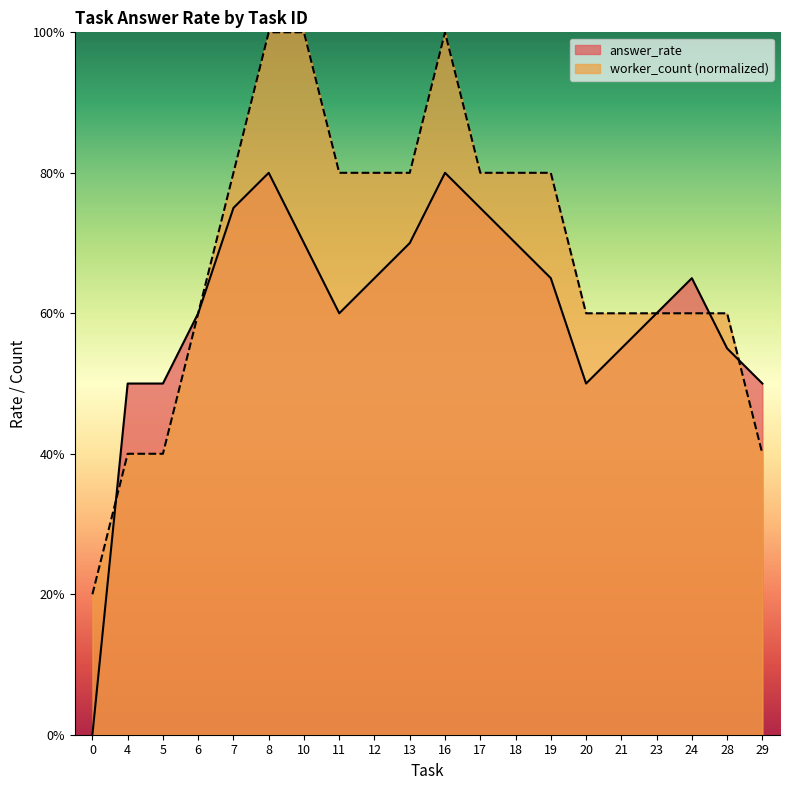

Between 5 and 6, which is larger?

6